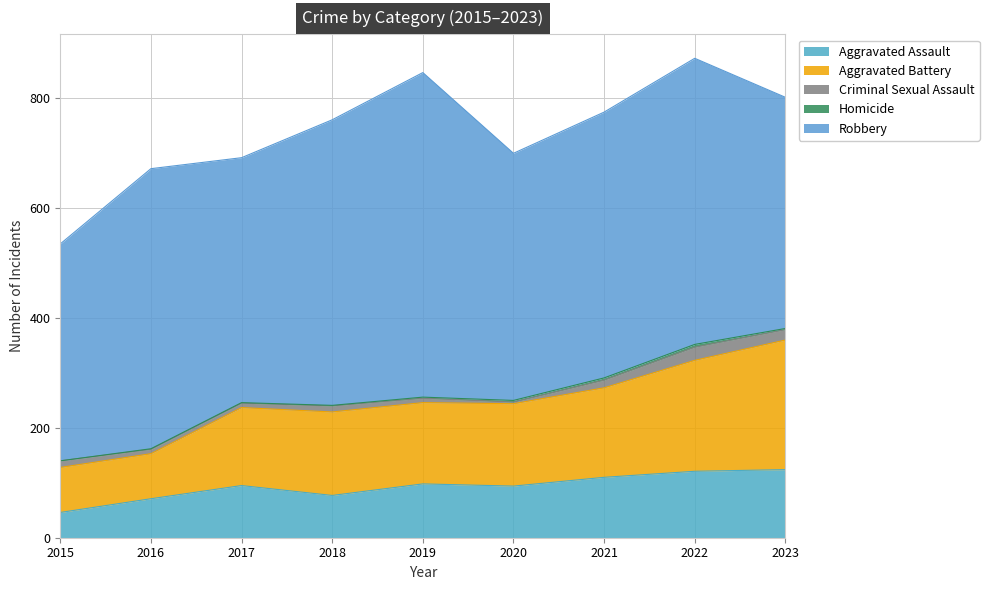

How many series are shown in this chart?

5